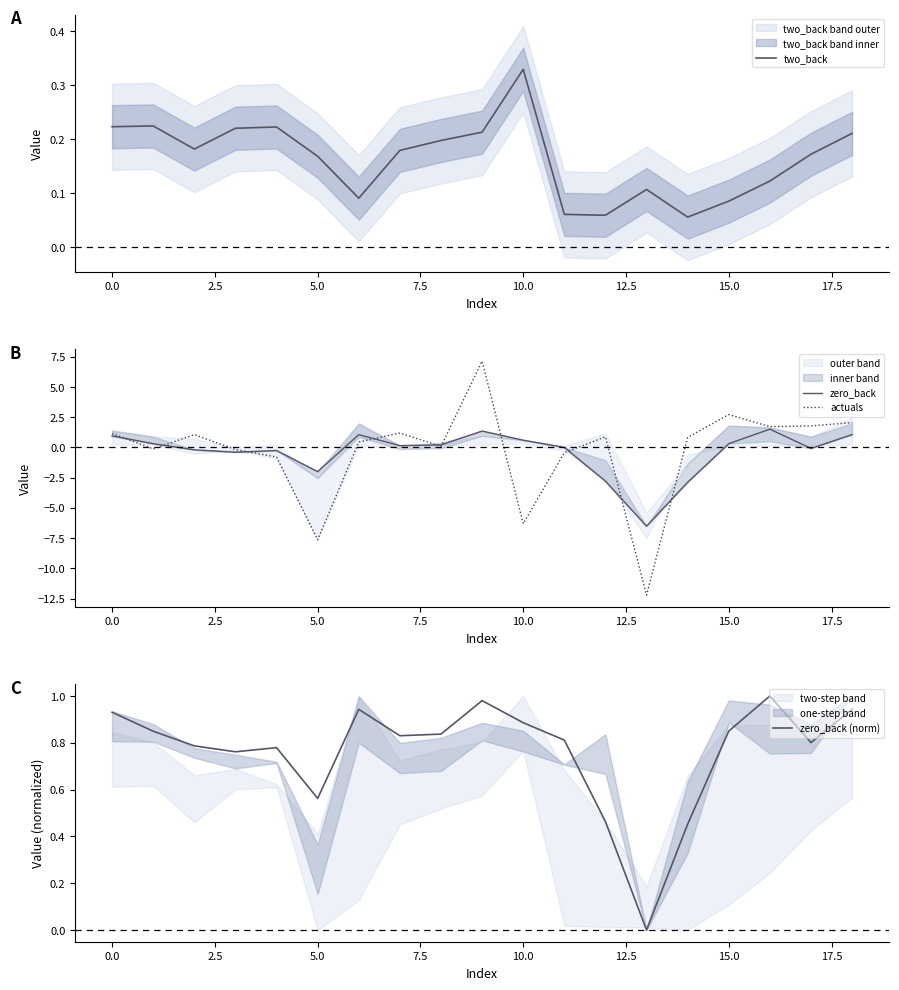

The two_back series shows 0.1 at 16. True or false?

False